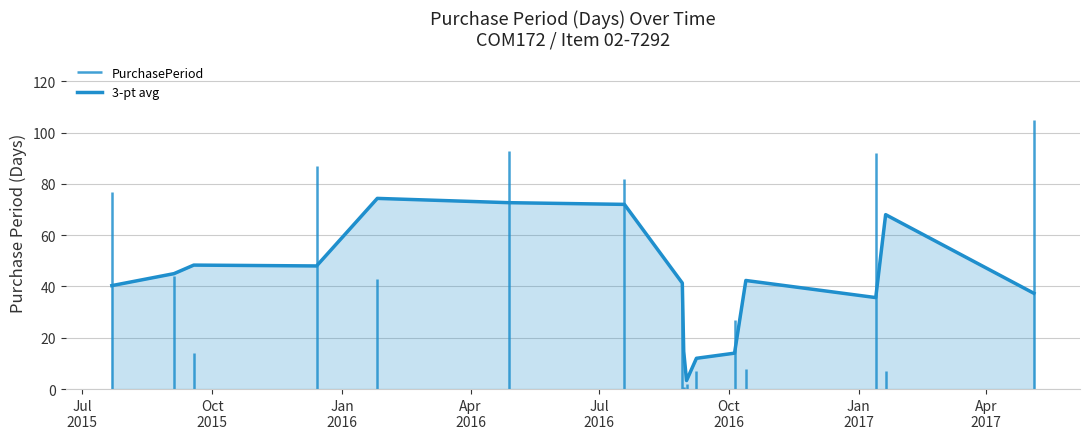

What is the highest value of the 3-pt avg series?

74.3